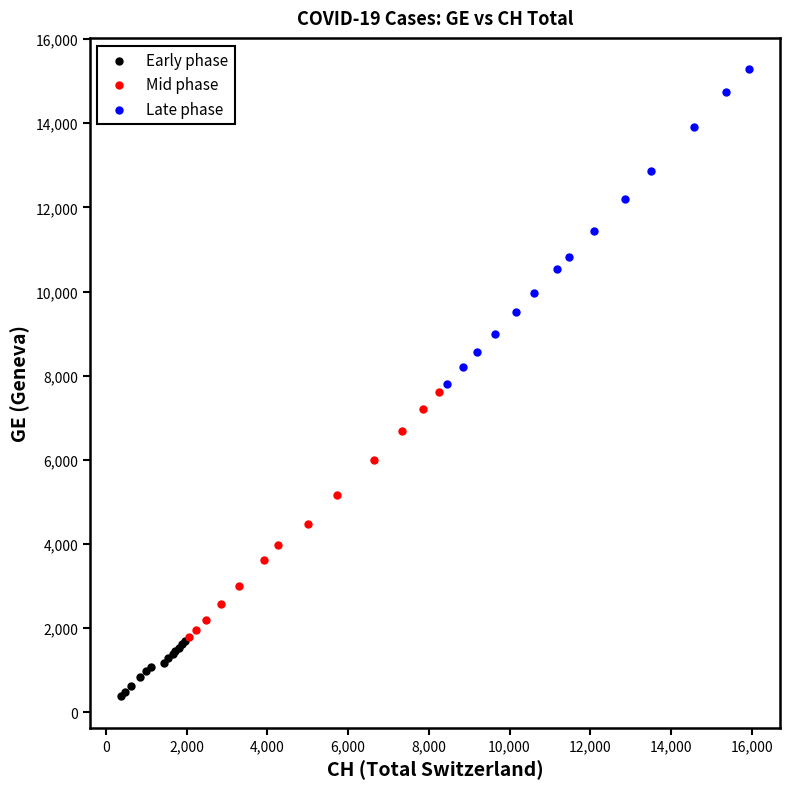

What are all the series names shown in the legend?

Early phase, Mid phase, Late phase